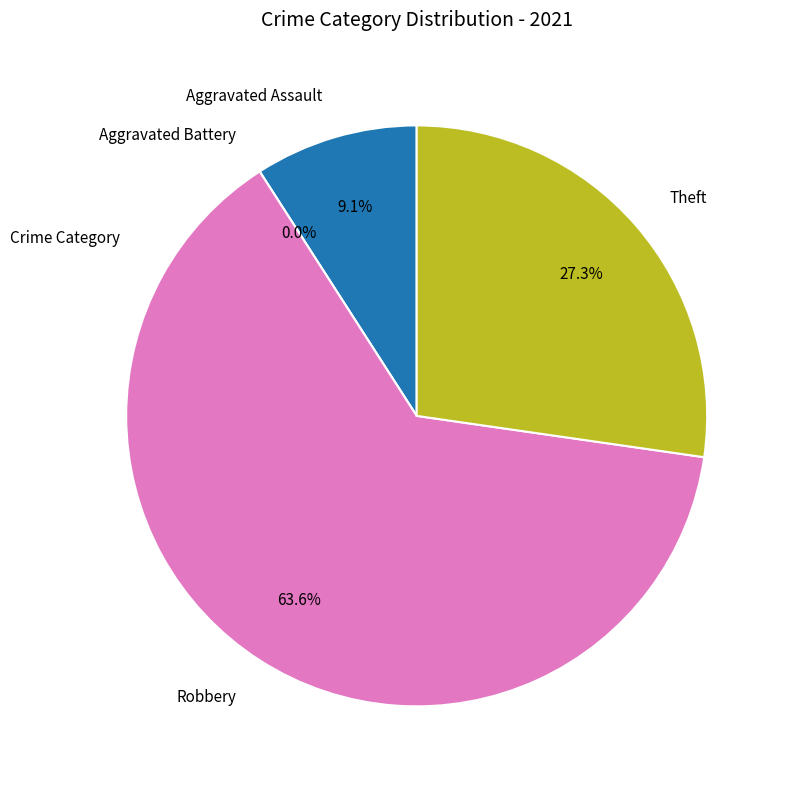

Count the number of slices in the pie.

4